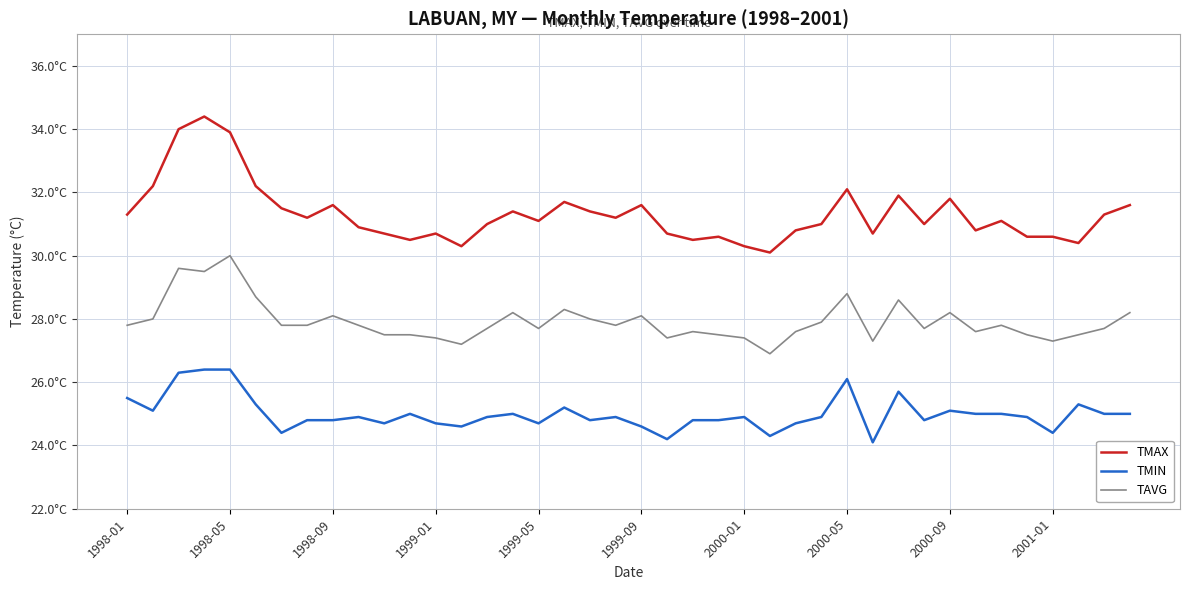

Is this an area chart (filled region under the line)?

No